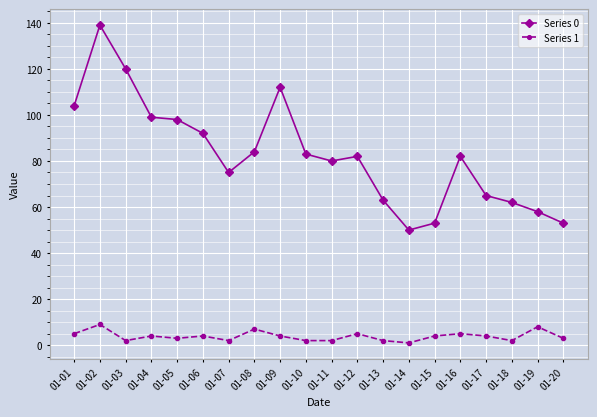

What is the value of the Series 0 point at the 13th from the left?

63